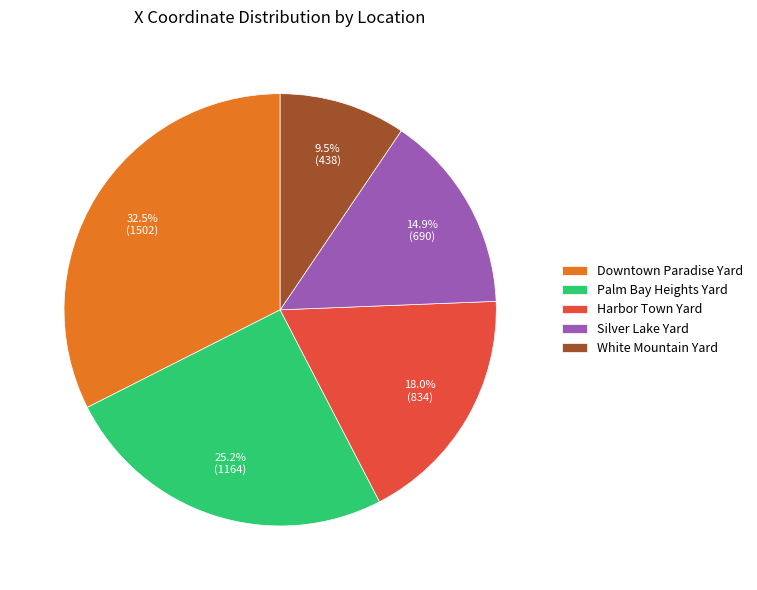

Is there a majority slice in this chart?

No